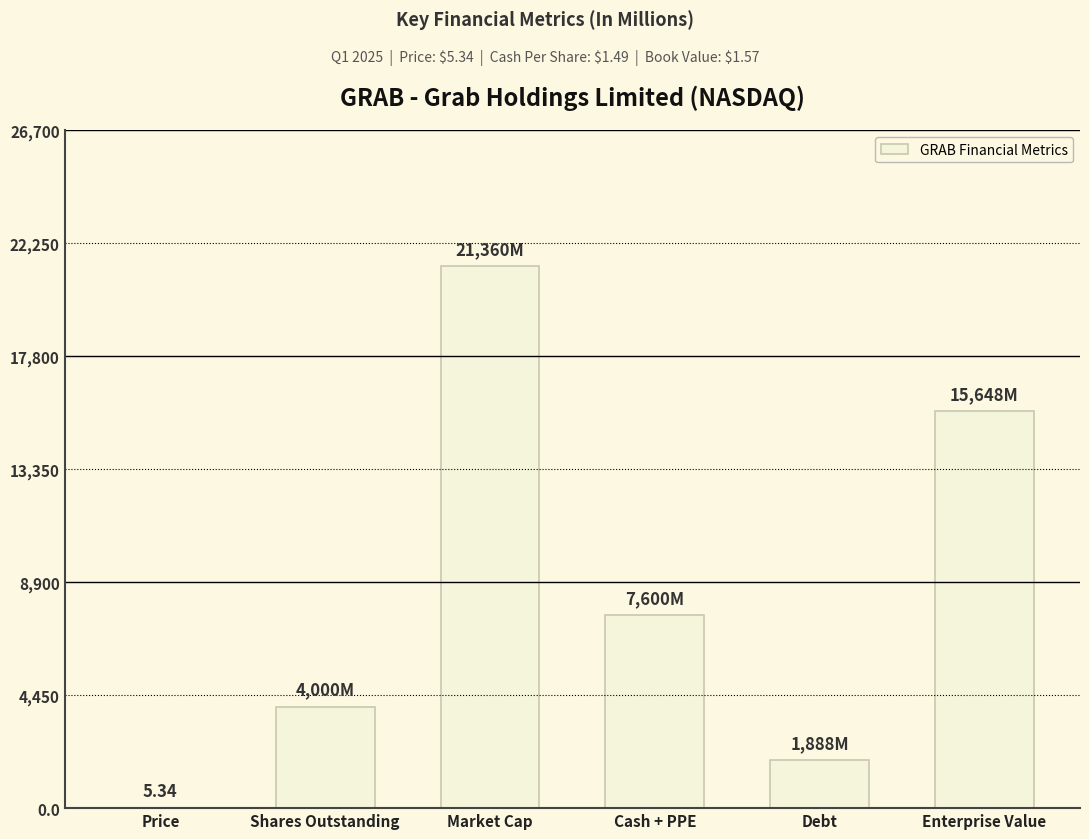

Where is the data nearest to the value 10682?

Cash + PPE